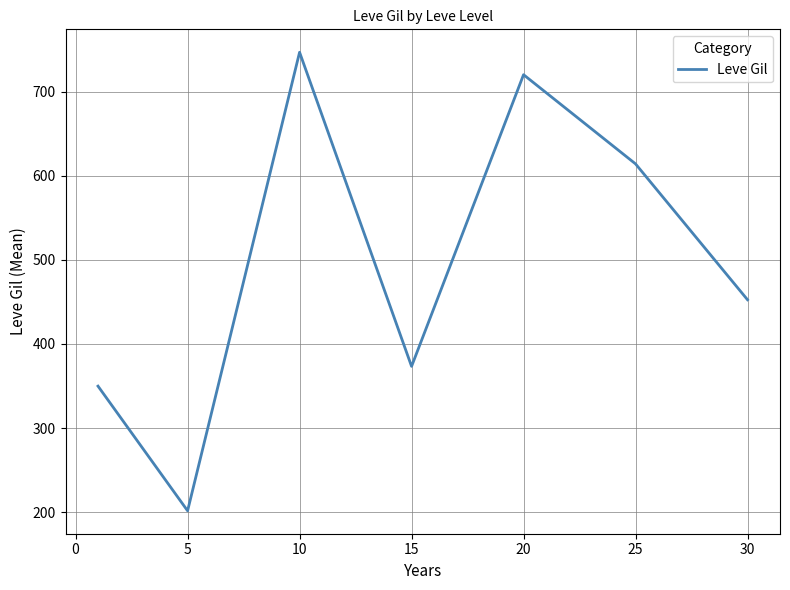

What is the average value?

494.0